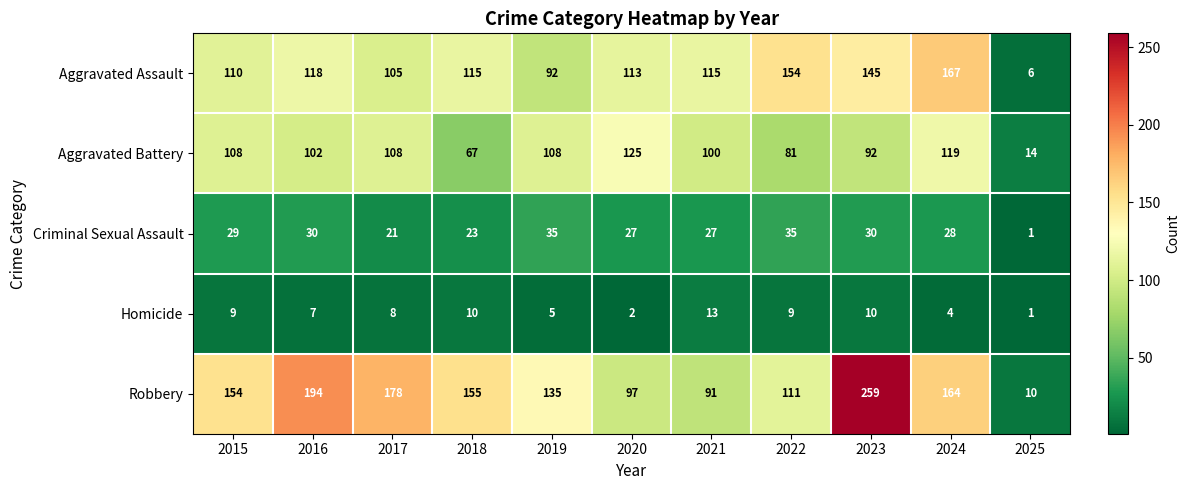

What is the smallest value displayed?

1